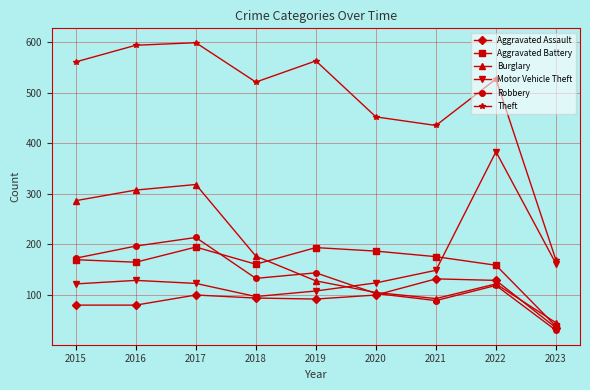

At which category does the chart reach its minimum across all series?

2023